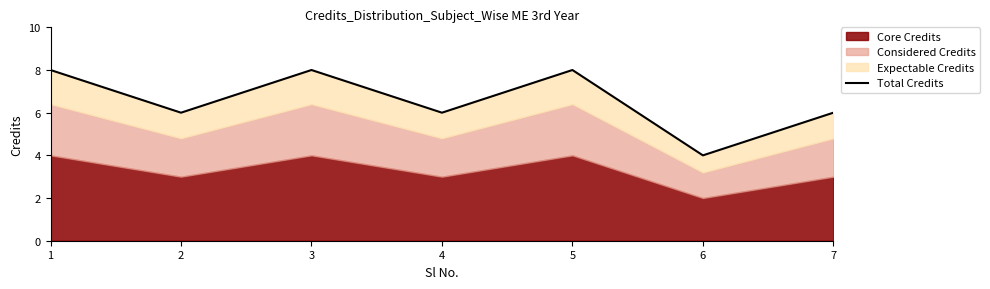

Where is the first local minimum?

2